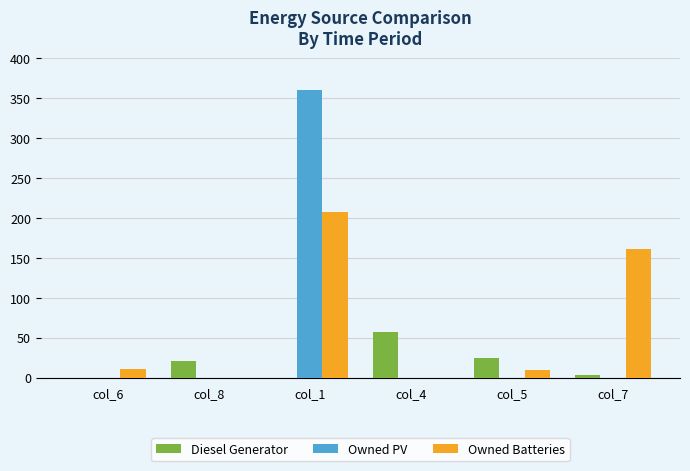

Which series changed the most between col_4 and col_5?

Diesel Generator